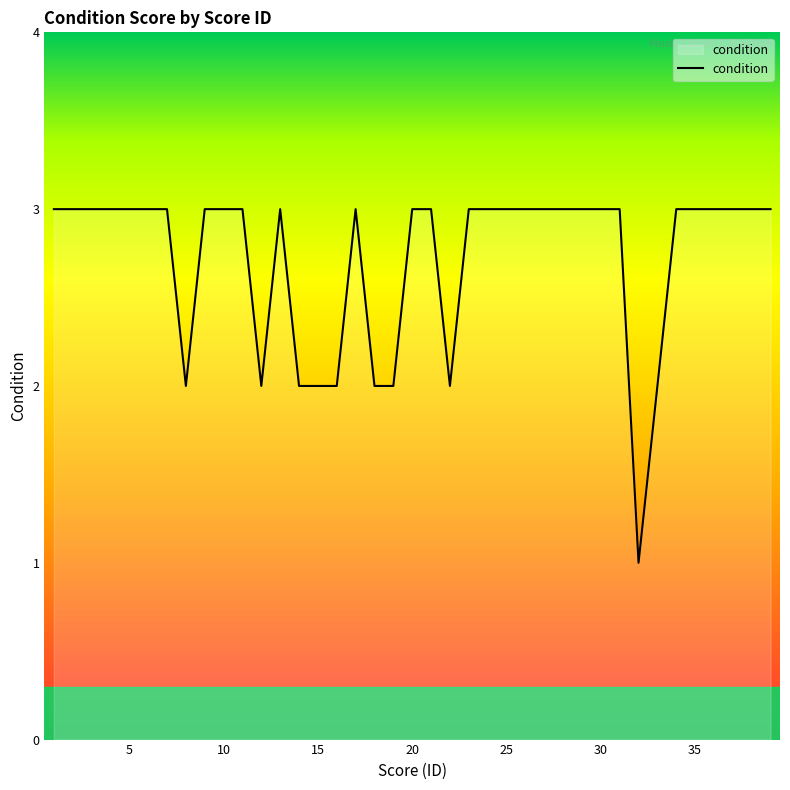

What is the greatest value displayed?

3